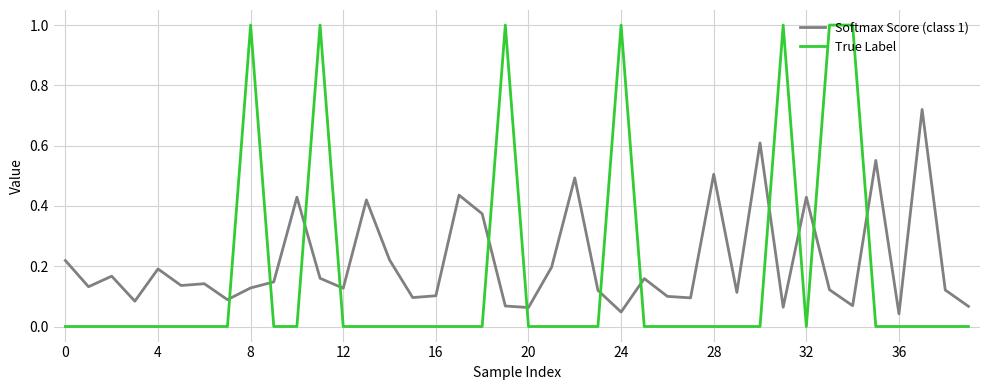

Which series has the widest spread of values?

True Label